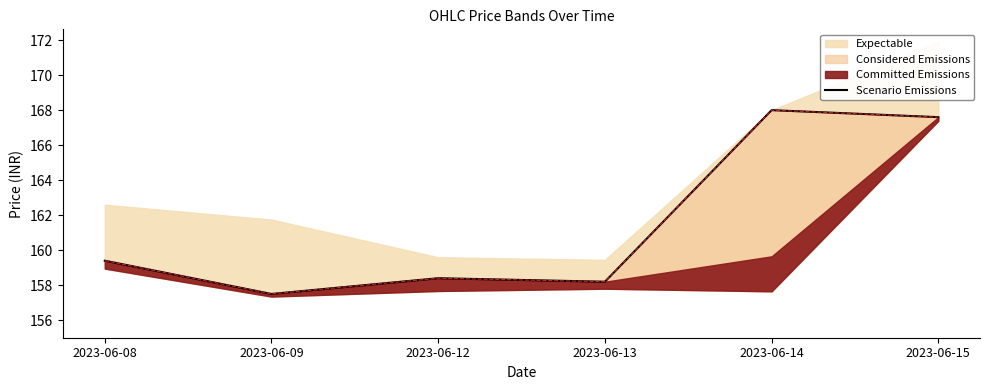

What is the sum of all values?

969.1